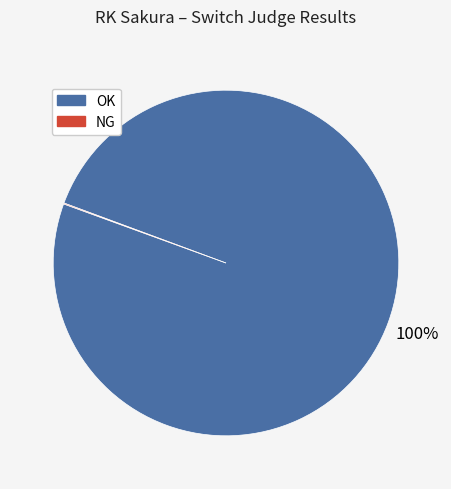

To the nearest percent, what is the difference between the largest and smallest slice percentages?

100%